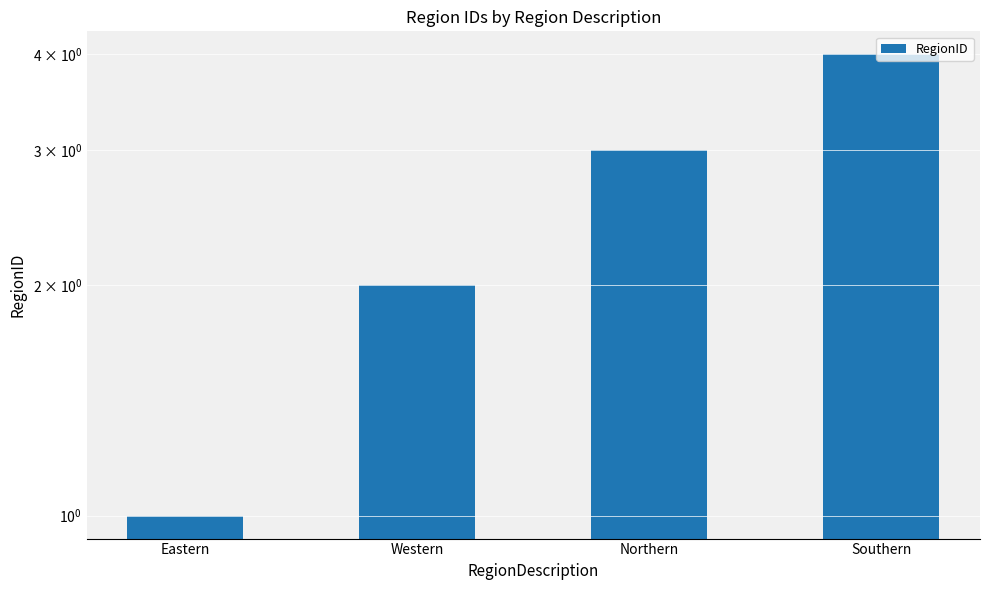

Reading right to left, transcribe all the data shown in this chart.

4	3	2	1